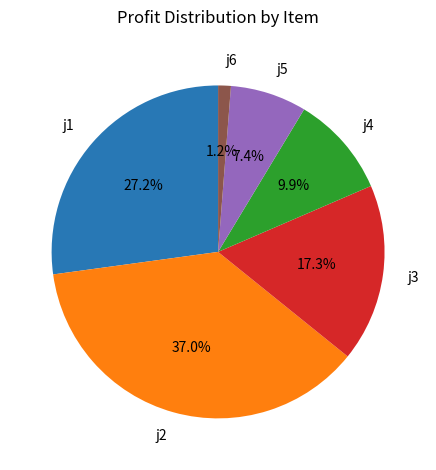

What is the total percentage of j5 and j4?

17.3%